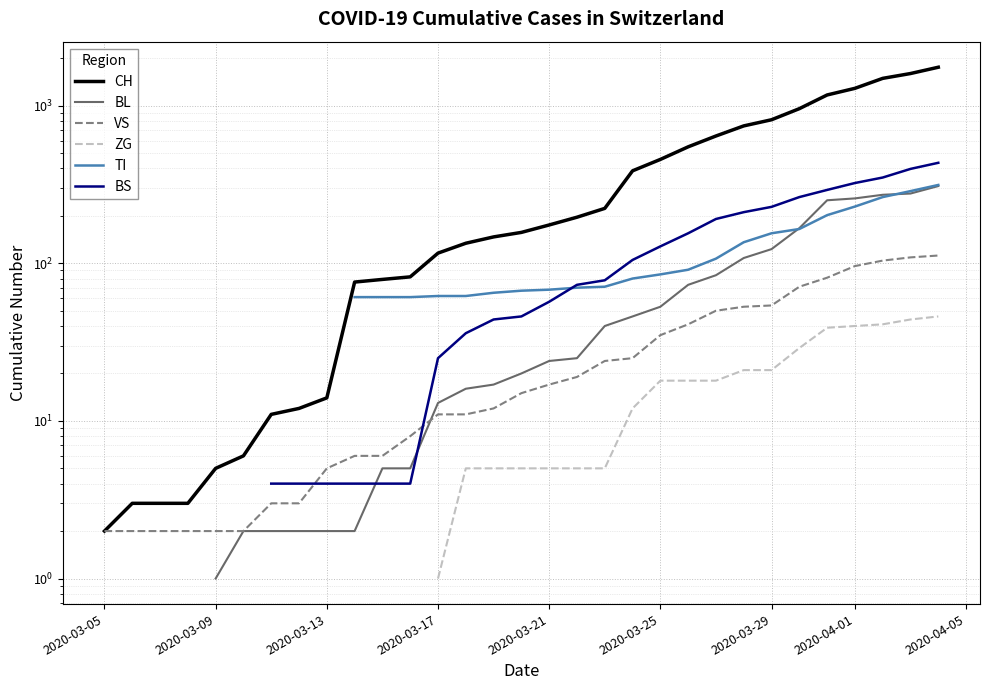

Does the chart display data point markers on the line(s)?

No